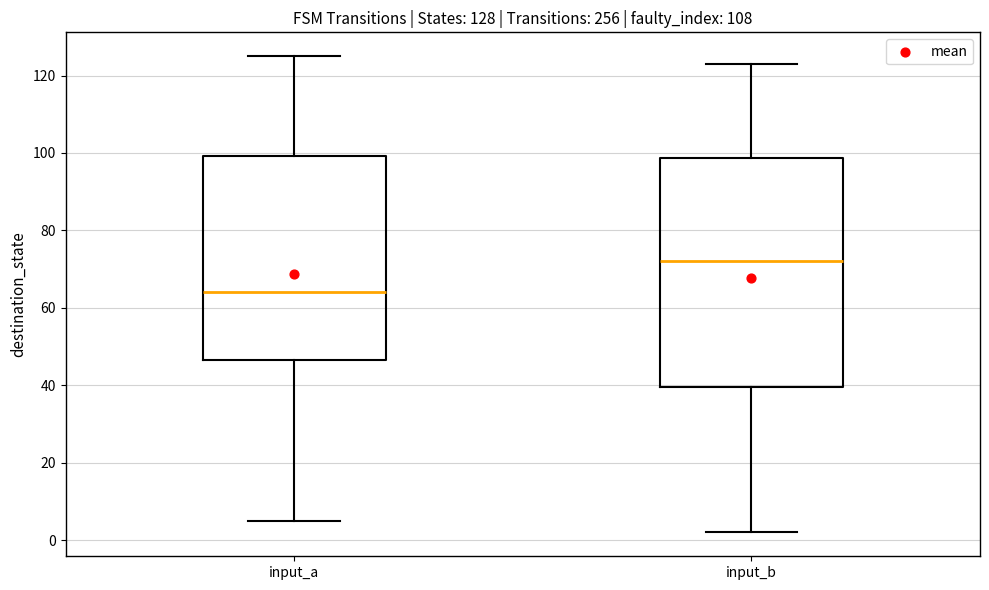

Comparing the boxes themselves (not the whiskers), which one is the tallest?

input_b